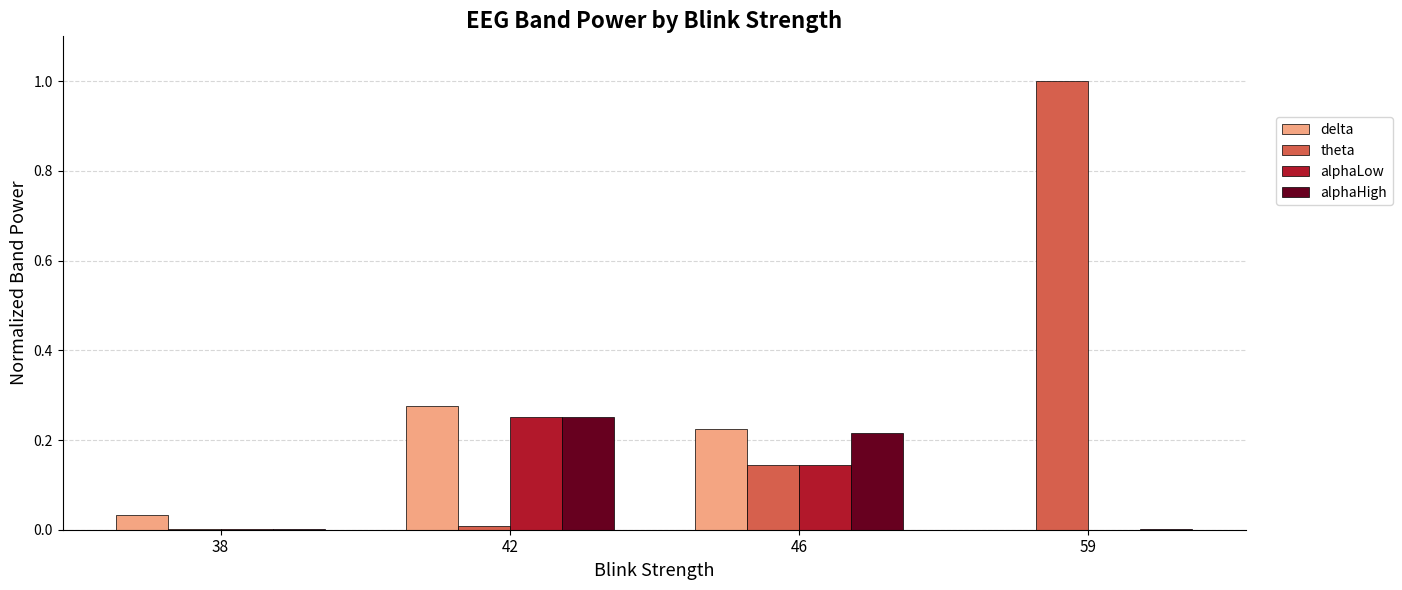

Which series has the widest spread of values?

theta